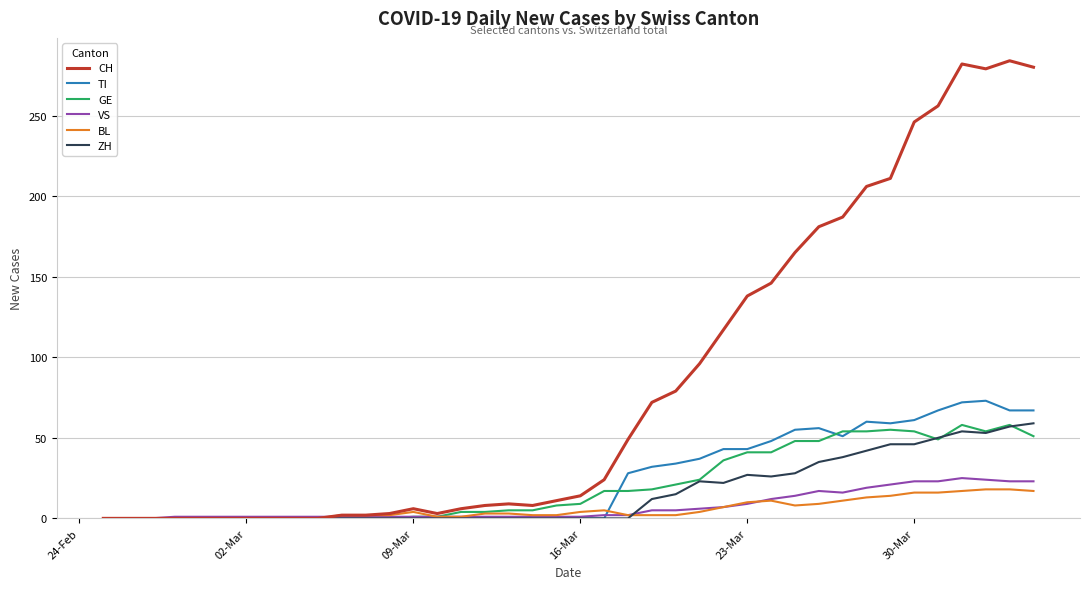

What is the maximum value for CH?

284